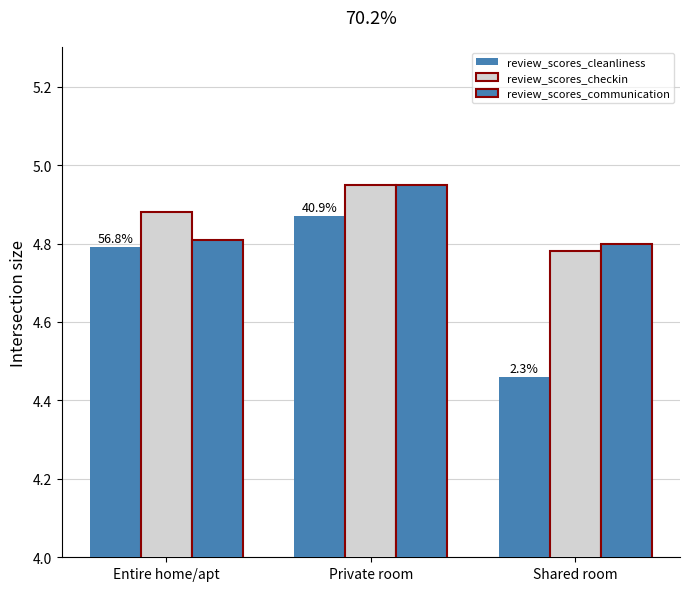

At which label is review_scores_checkin closest to 4?

Shared room